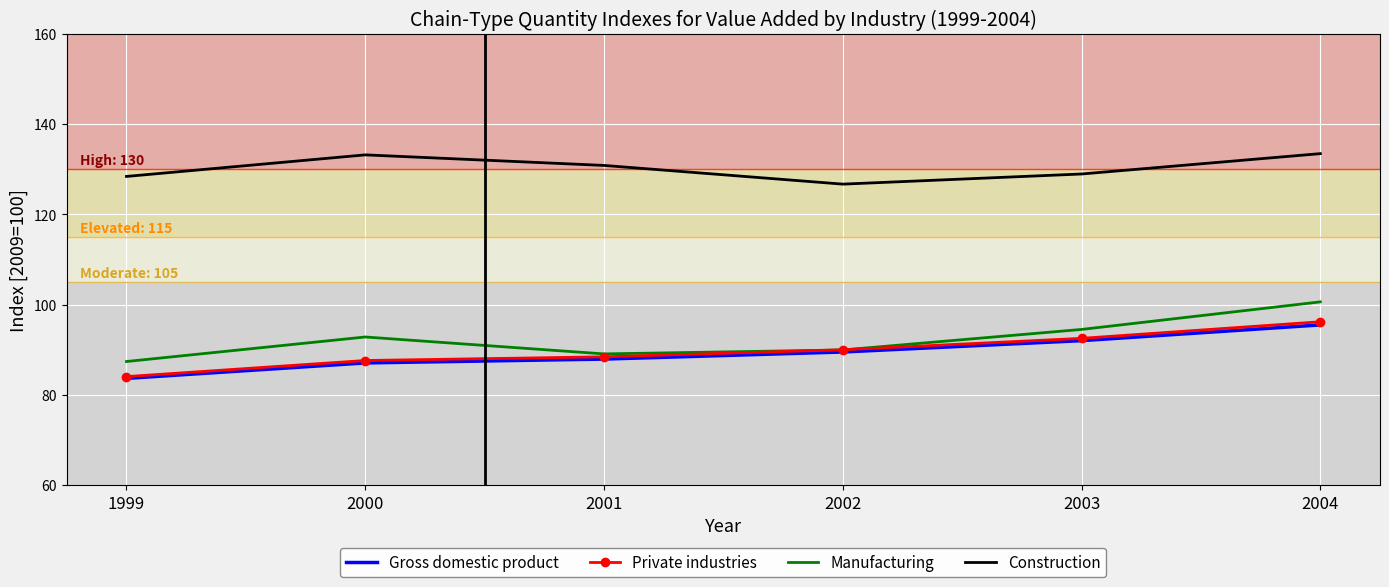

True or false: Gross domestic product and Construction cross at least once.

False